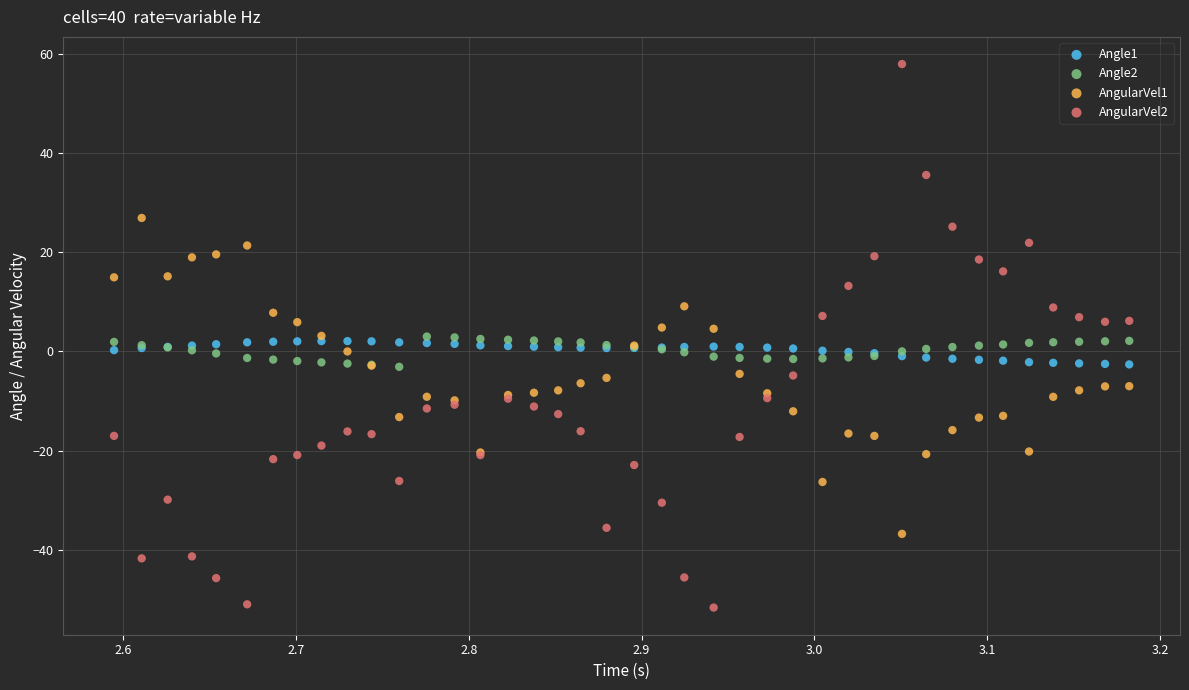

Which series reaches the minimum Y coordinate?

AngularVel2